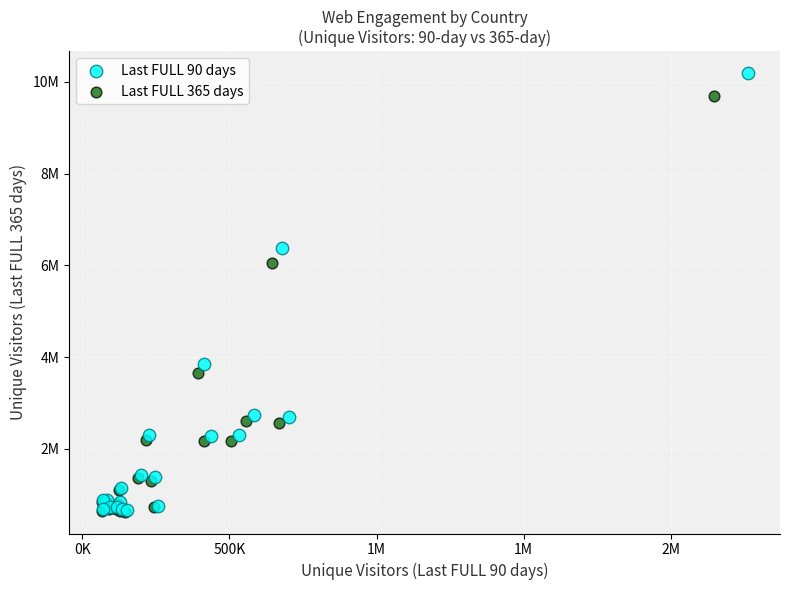

What are all the series names shown in the legend?

Last FULL 90 days, Last FULL 365 days